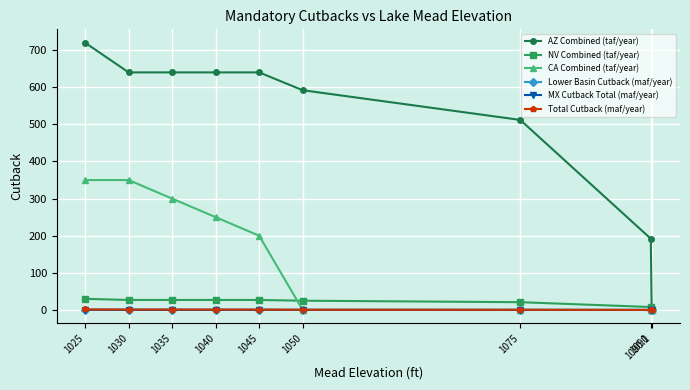

At which category does the chart reach its peak across all series?

1025